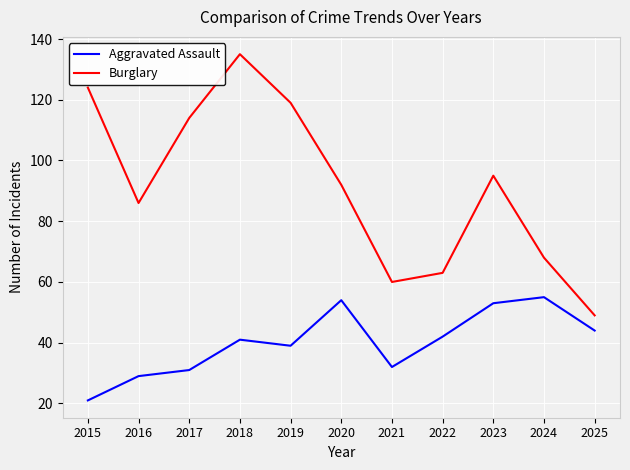

Which series has the widest spread of values?

Burglary